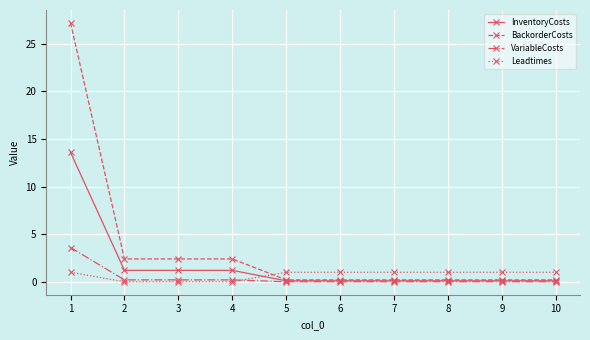

The value of InventoryCosts at 10 is 0.1. True or false?

True